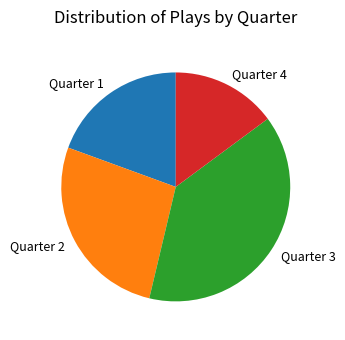

Does Quarter 2 account for over 50% of the chart?

No